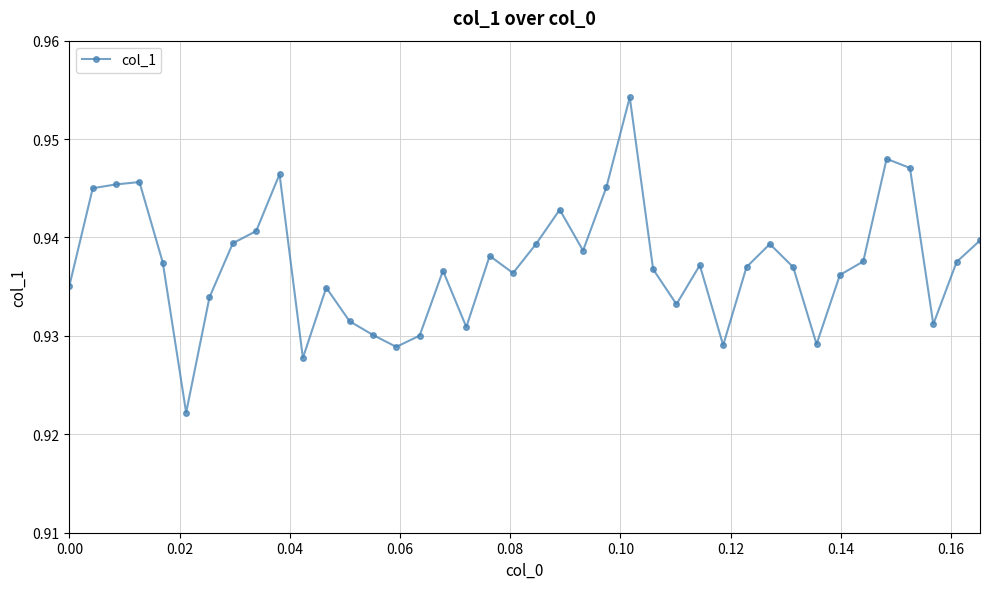

True or false: the data has more than 2 interior local peaks.

True